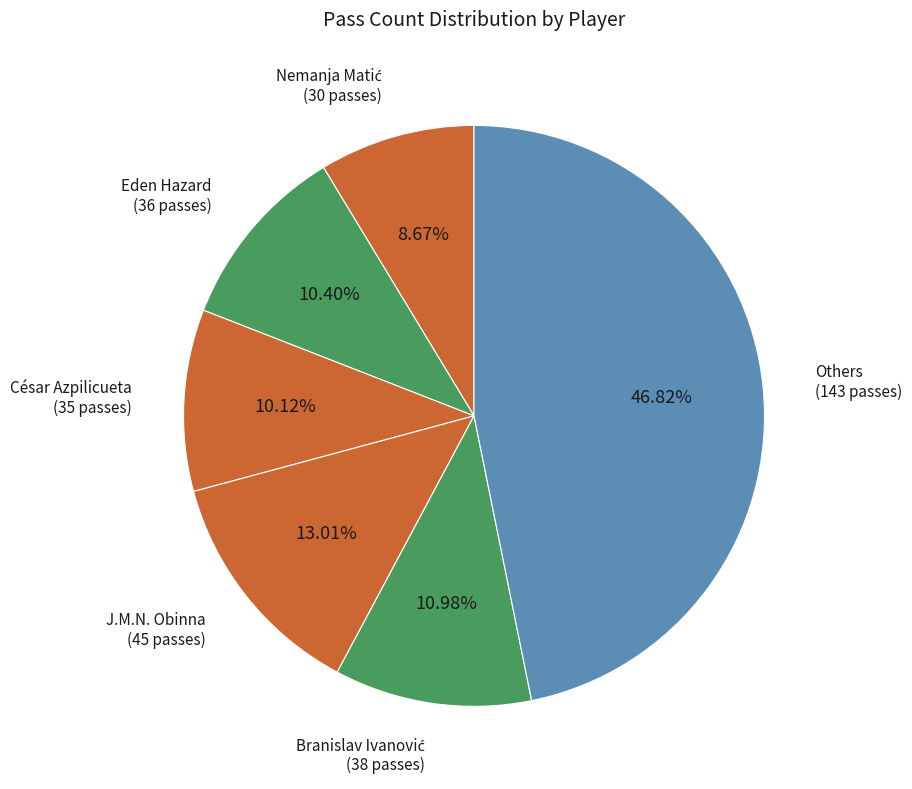

Does Eden Hazard (36 passes) account for over 50% of the chart?

No